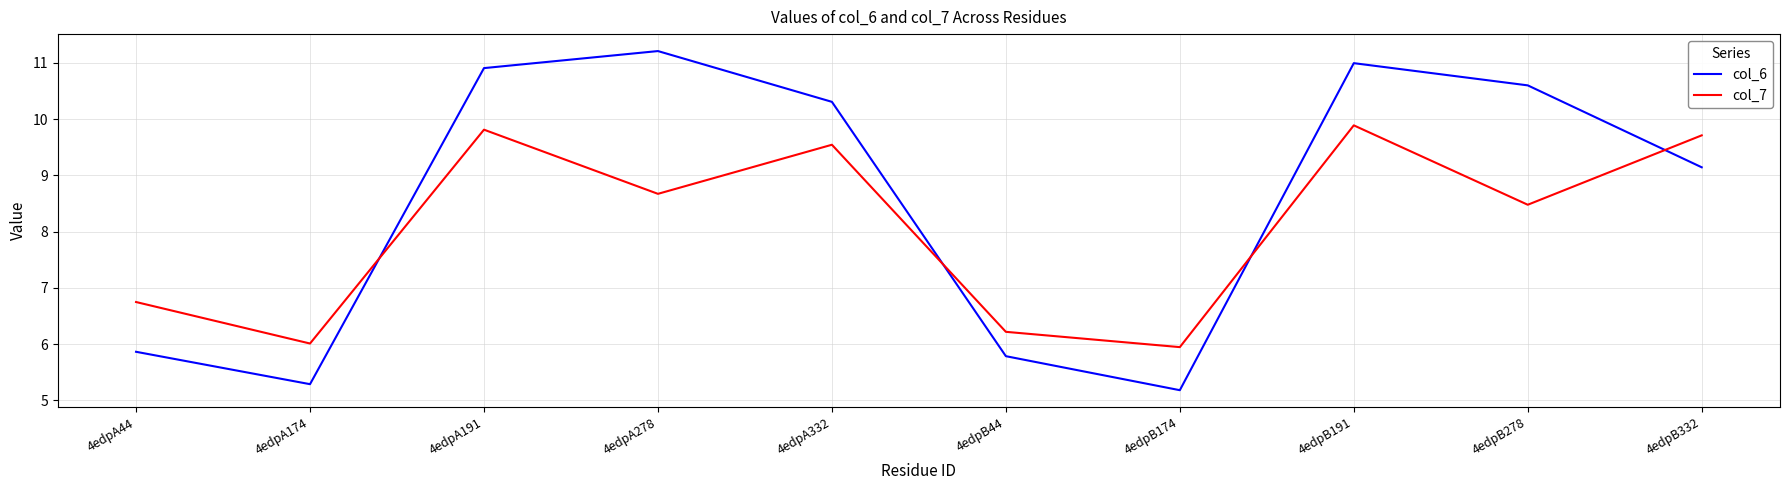

True or false: col_6 has a value of 5.2 at 4edpB174.

True